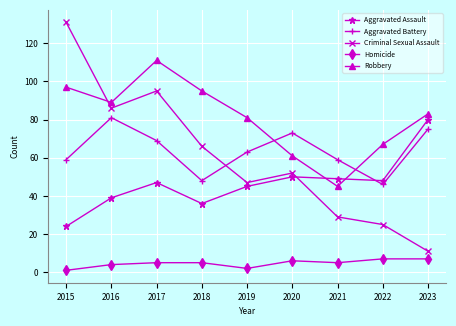

What is the average value of the Aggravated Assault series?

46